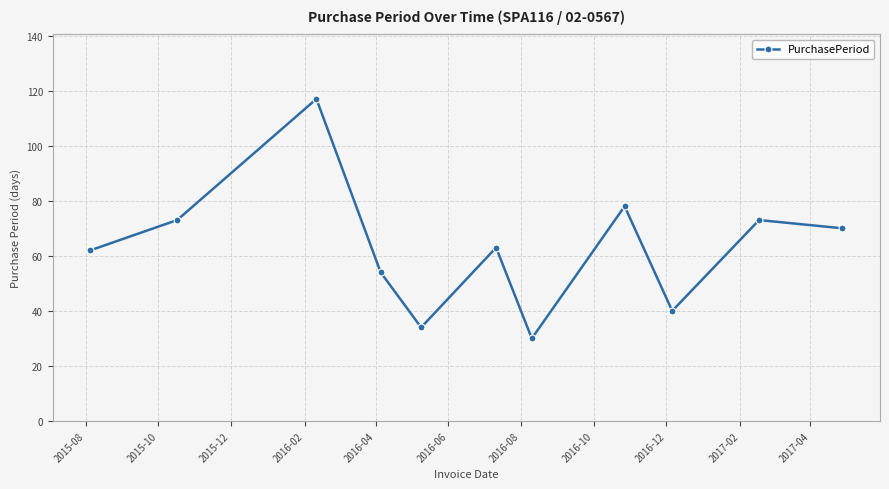

What is the average value?

63